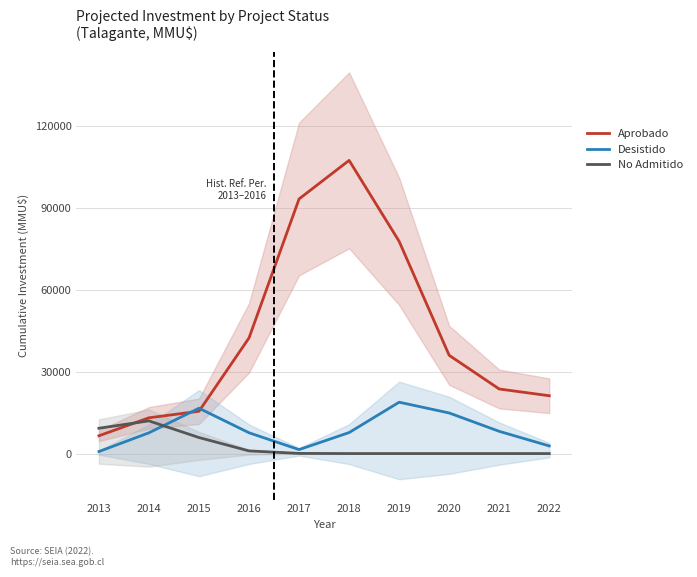

Is the value of No Admitido at 2022 greater than the value of Aprobado at 2013?

No